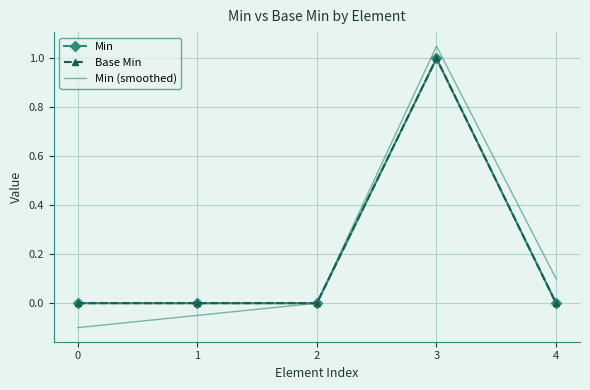

What is the sum of all Min (smoothed) values?

1.0